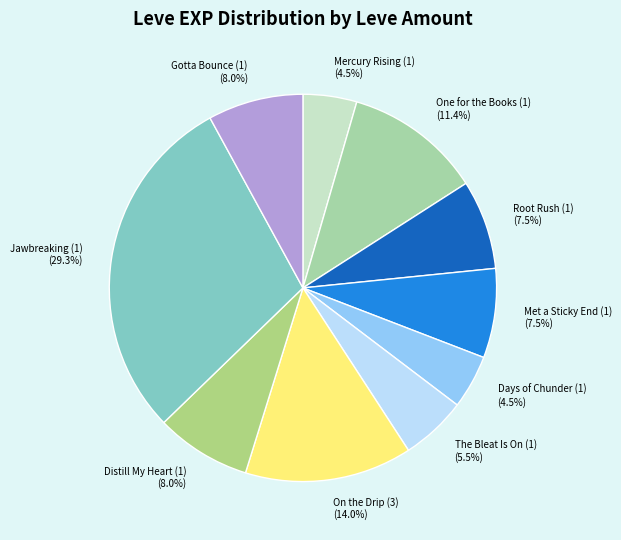

What percentage is the Gotta Bounce (1) slice, to the nearest percent?

8%